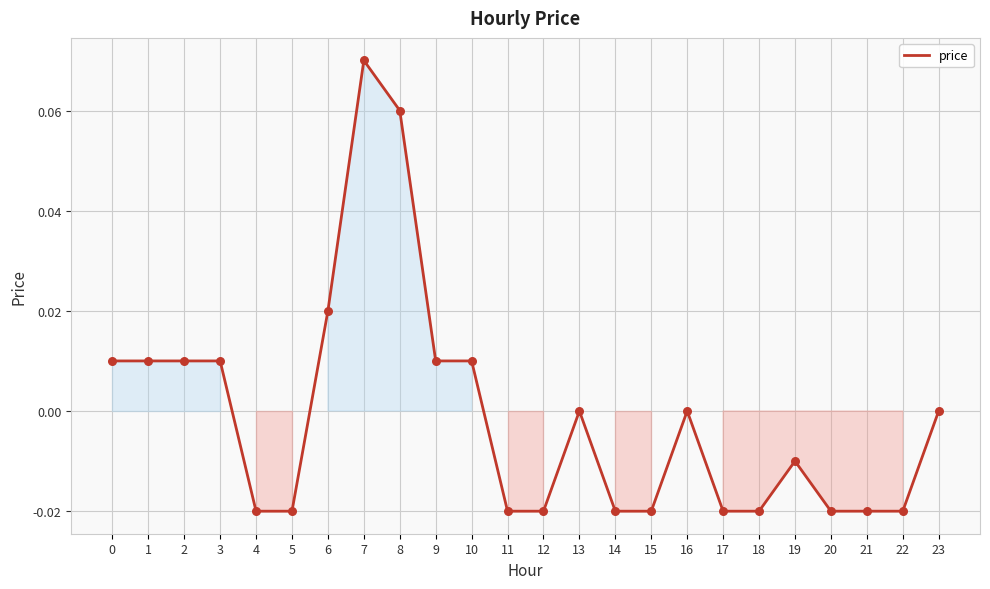

Which has a higher value, 9 or 21?

9